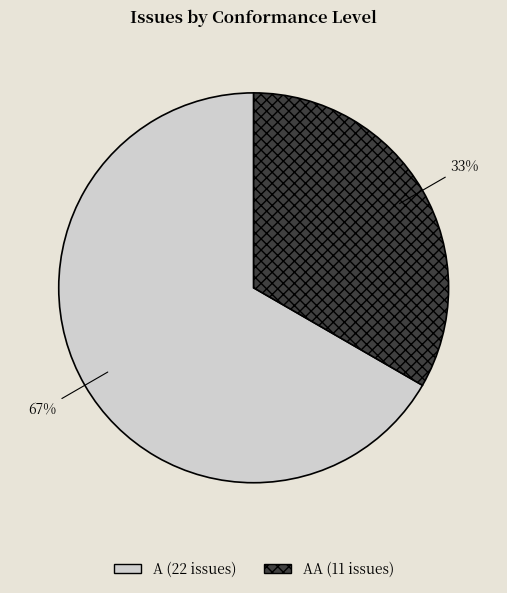

To the nearest percent, what is the average slice percentage?

50%